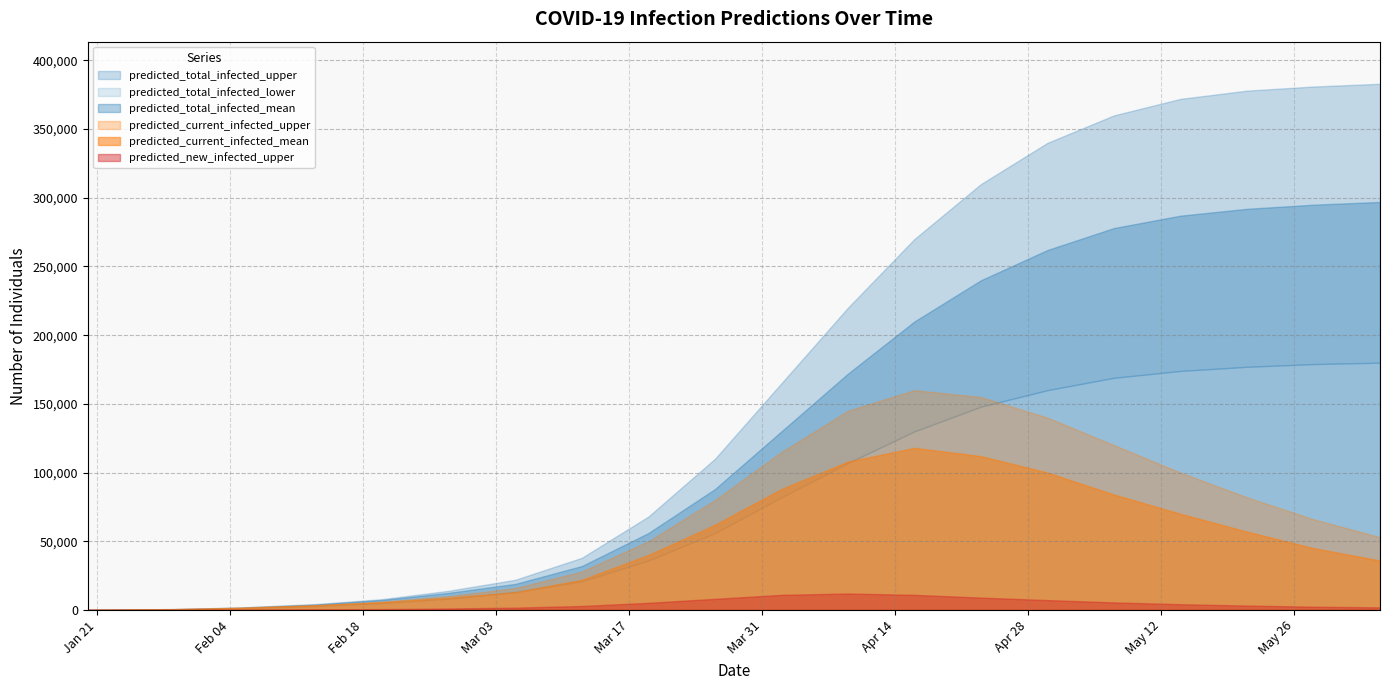

What is the difference between the predicted_new_infected_upper values at 13 and 4?

8359